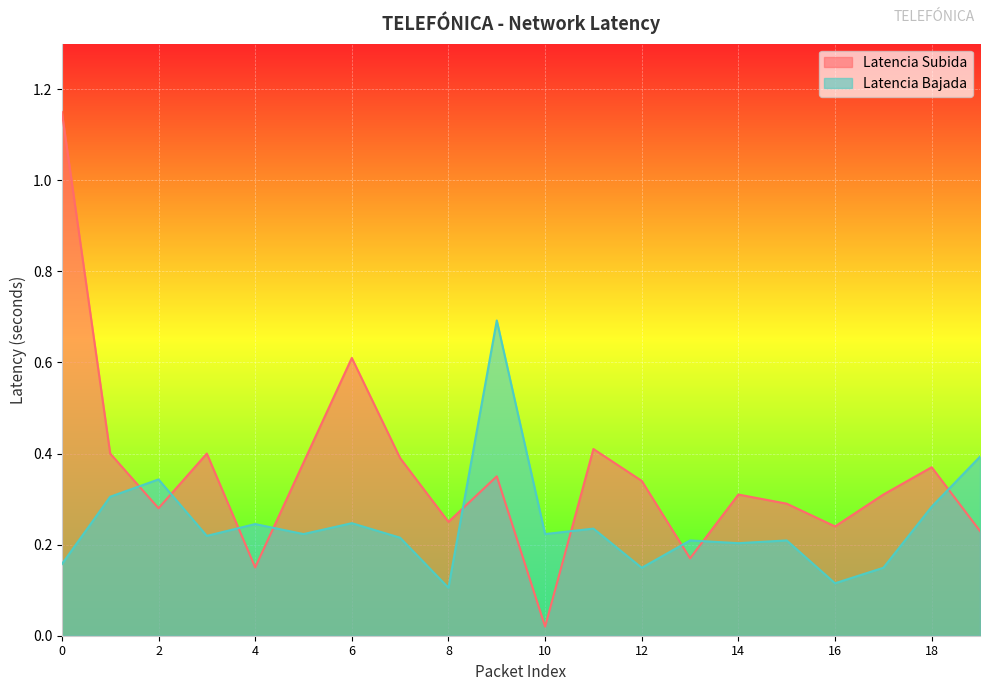

The Latencia Bajada series shows 1.2 at 9. True or false?

False